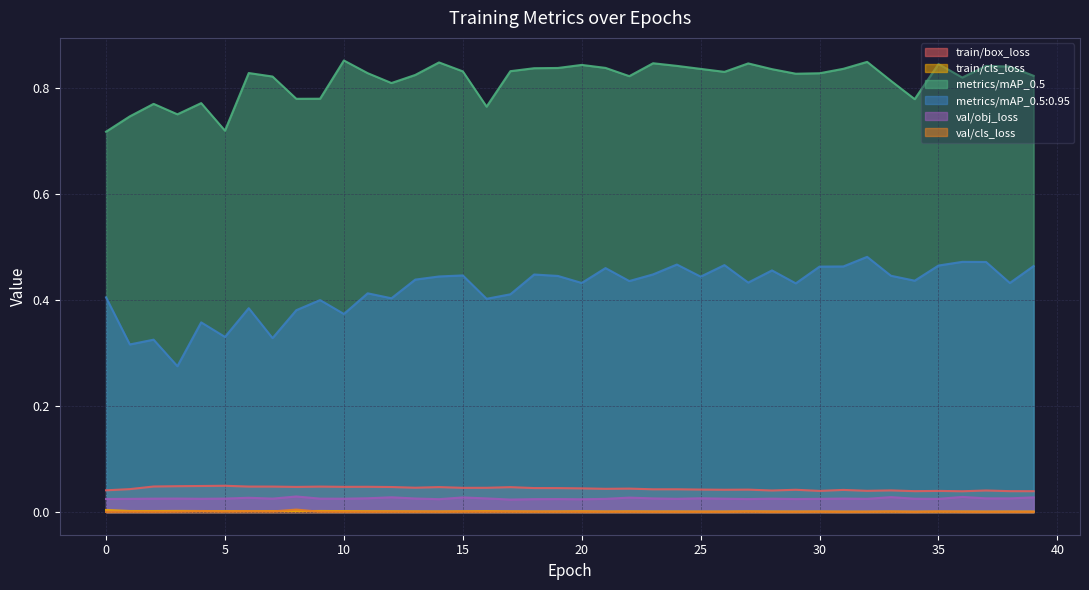

Which series has the largest total across all categories?

metrics/mAP_0.5